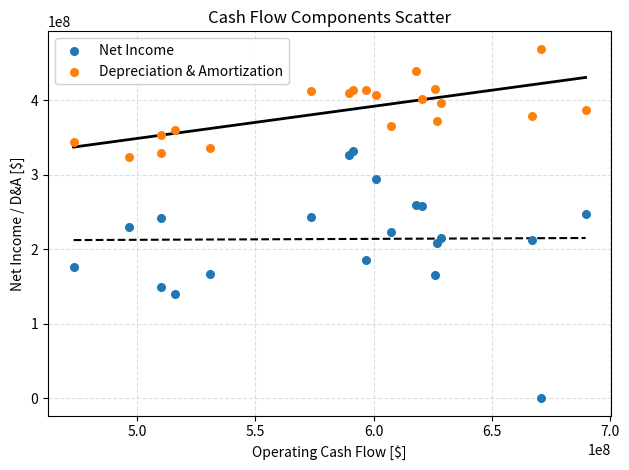

Which series contains the lowest Y value?

Net Income